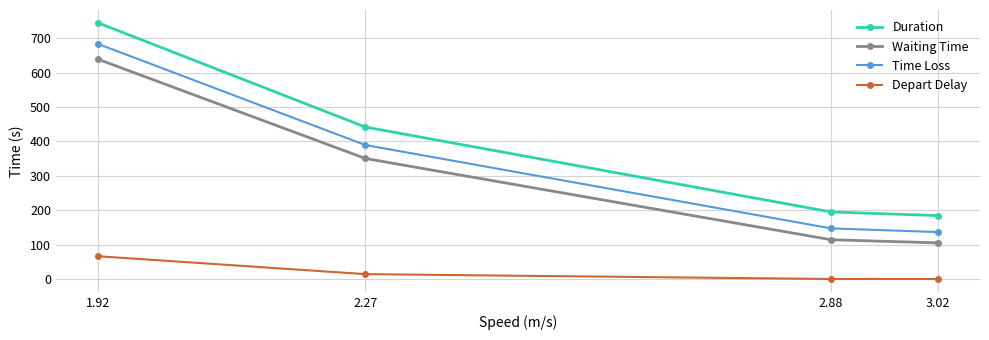

What is the difference between the Waiting Time values at 1.92 and 2.27?

288.2